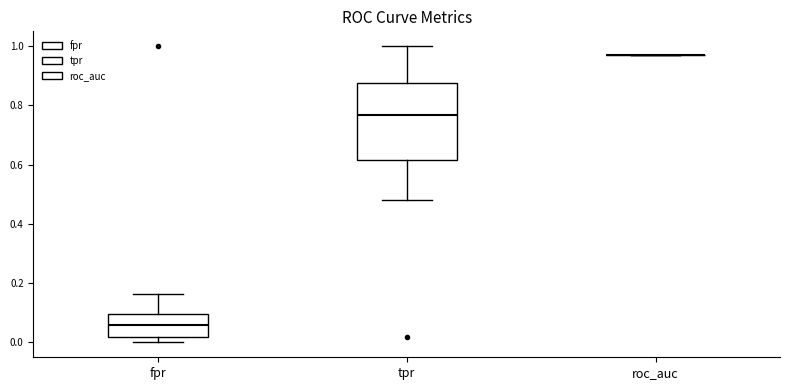

Reading left to right, transcribe this box plot: for each box, give where its median line is, the range the box spans, and where its two whiskers end, as read against the y-axis. The values are not printed on the chart, so give them approximately, as read against the axis.

fpr: median 0.06, box 0.02 to 0.10, whiskers 0.00 to 0.16
tpr: median 0.76, box 0.62 to 0.88, whiskers 0.48 to 1.00
roc_auc: box collapsed to a line at 0.98, whiskers 0.98 to 0.98